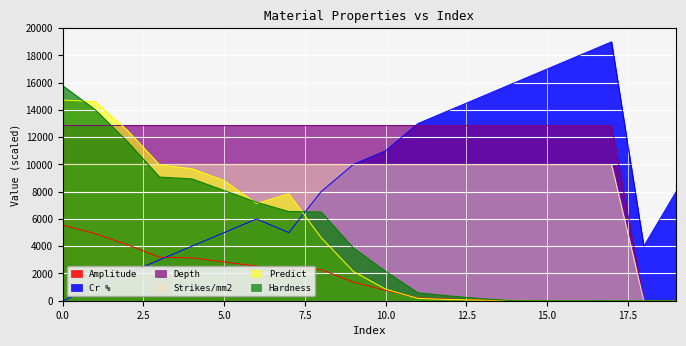

What is the value of the Cr % point at the 12th from the left?

13000.0